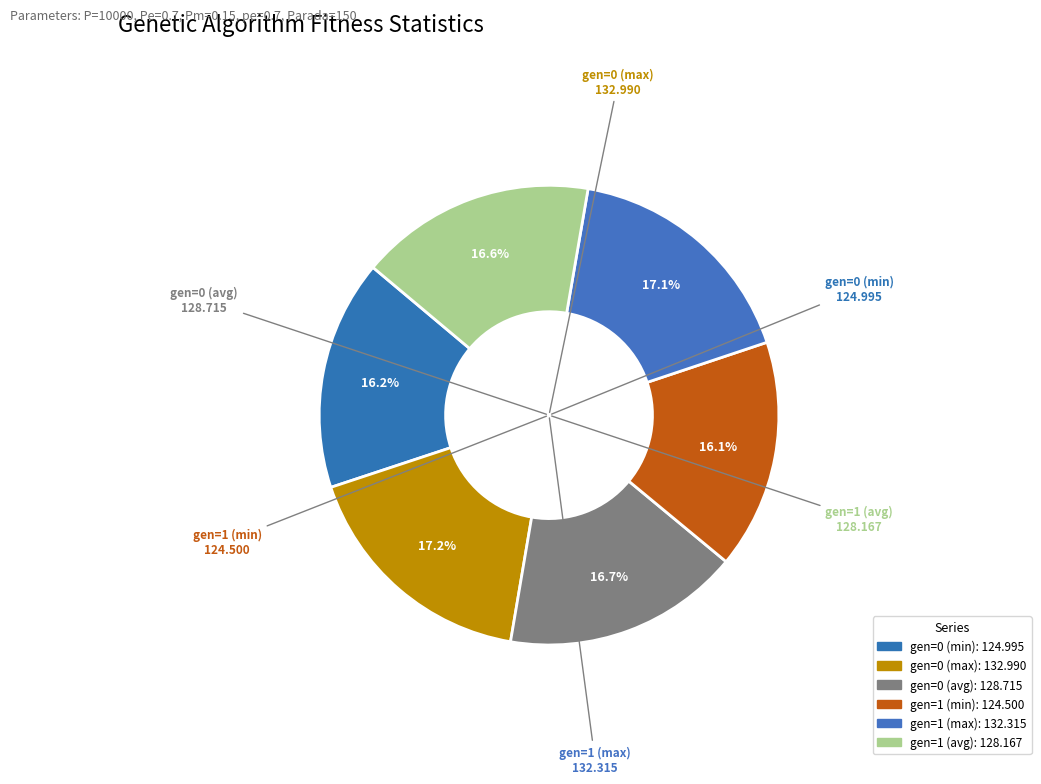

Combined, what portion of the pie is gen=0 (min) and gen=1 (max)?

33.3%